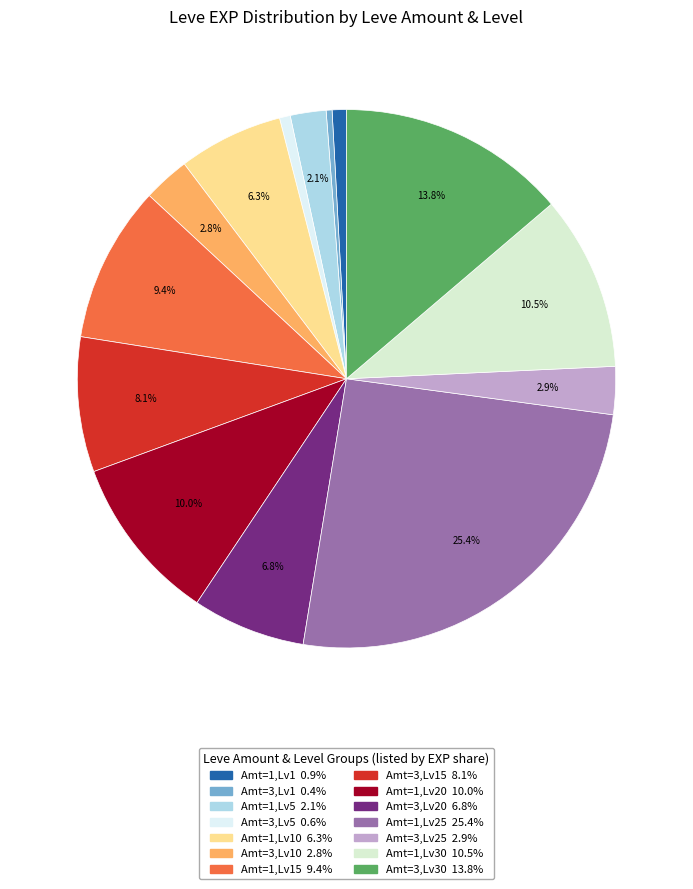

What is the largest slice in the pie chart?

1 (Level 25)